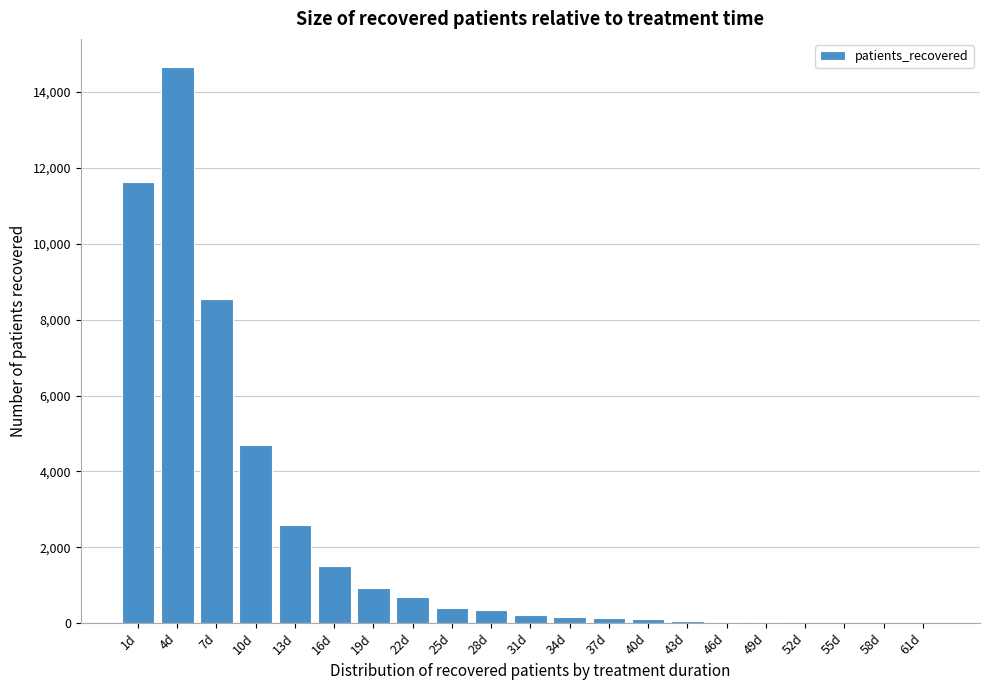

Is it true that the value at 1d is 11621?

True